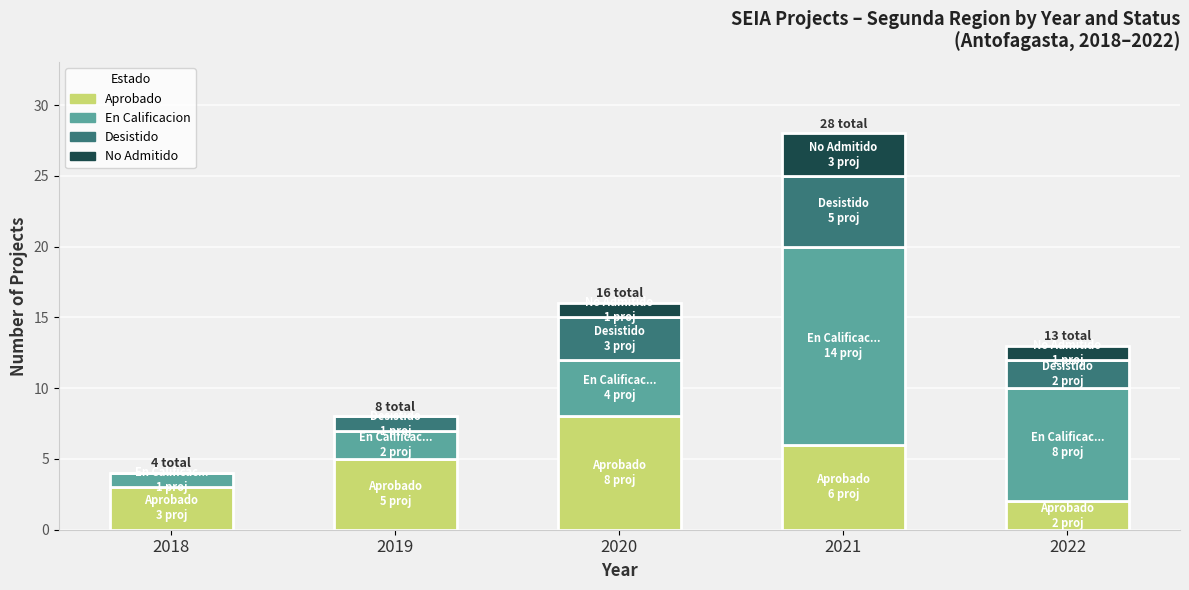

What is the total value across all series at 2022?

13